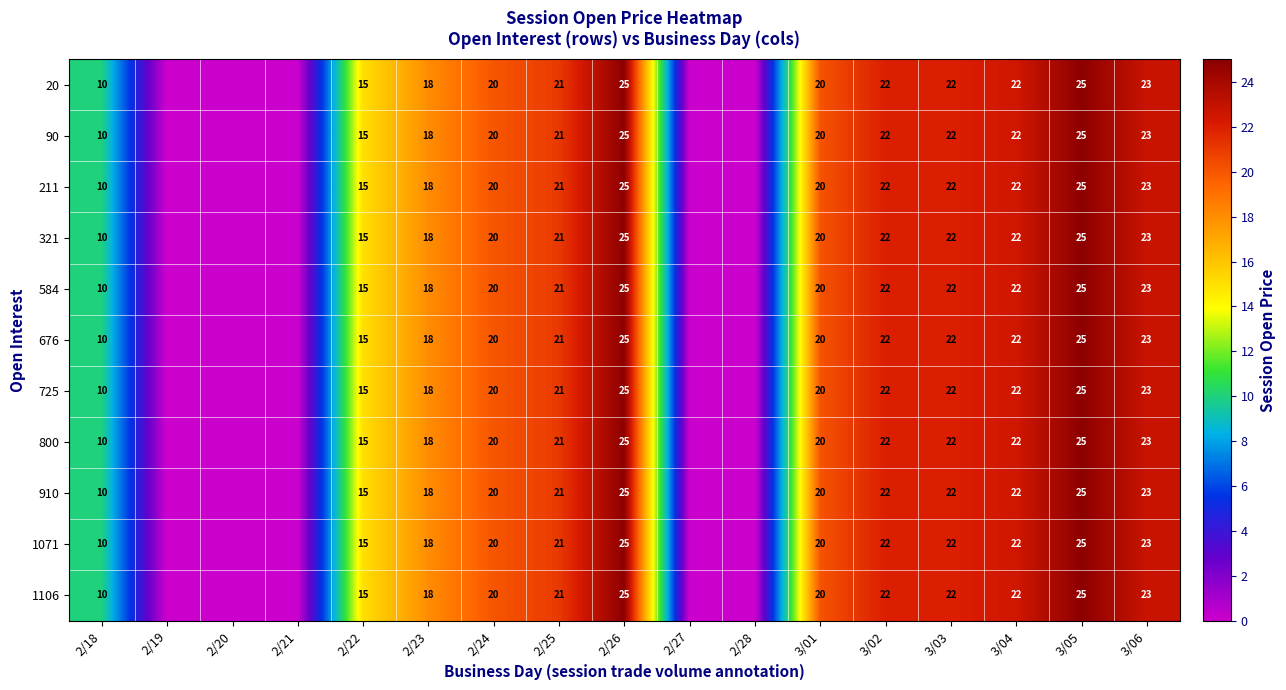

The value of 211 at 2/22 is 15. True or false?

True